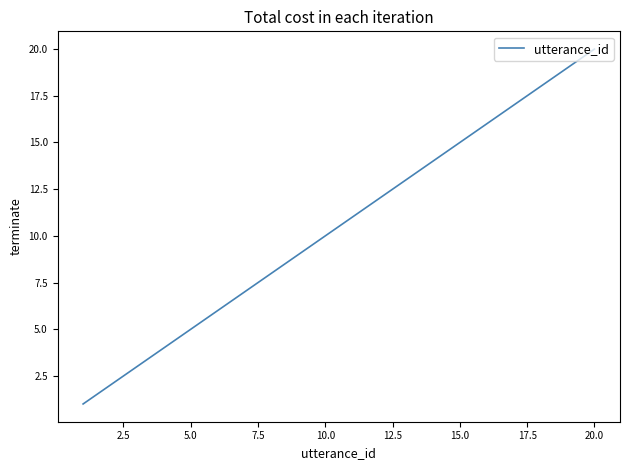

What is the greatest value displayed?

20